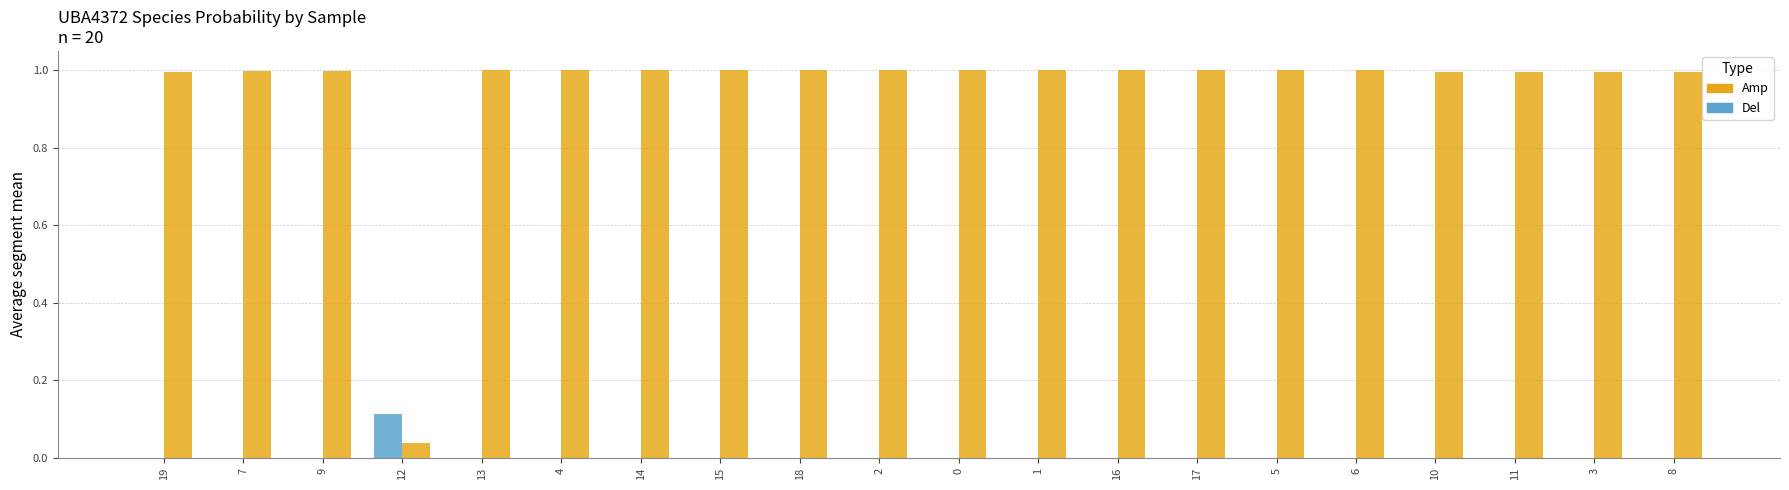

What is the difference between the highest and lowest values at 2?

1.0